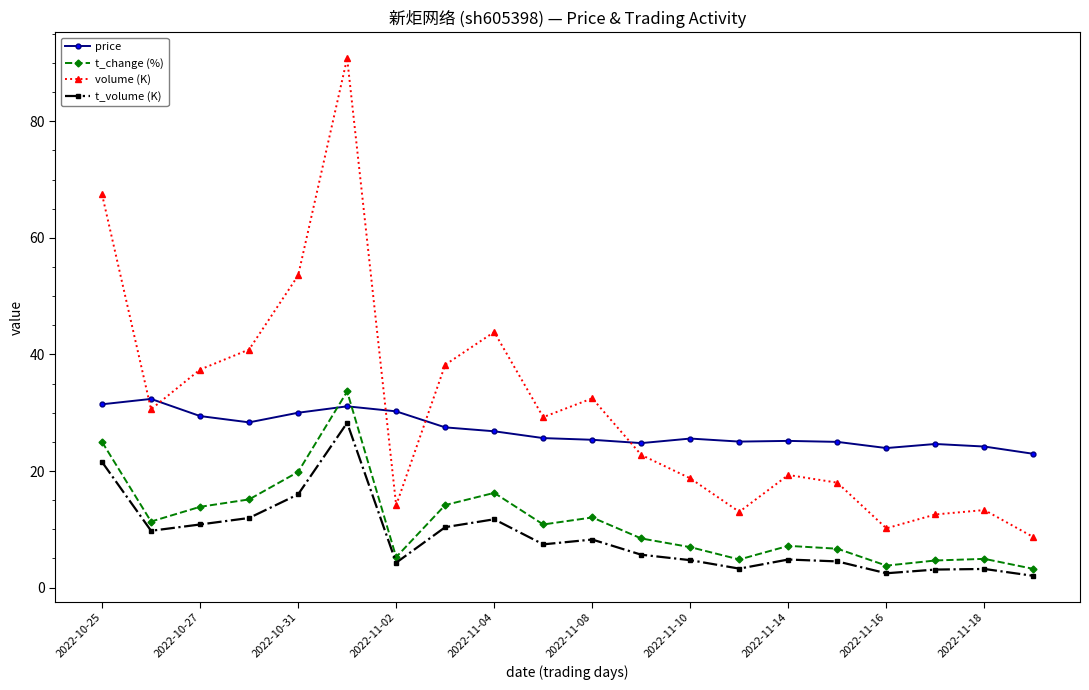

What is the lowest value of the t_change (%) series?

3.2